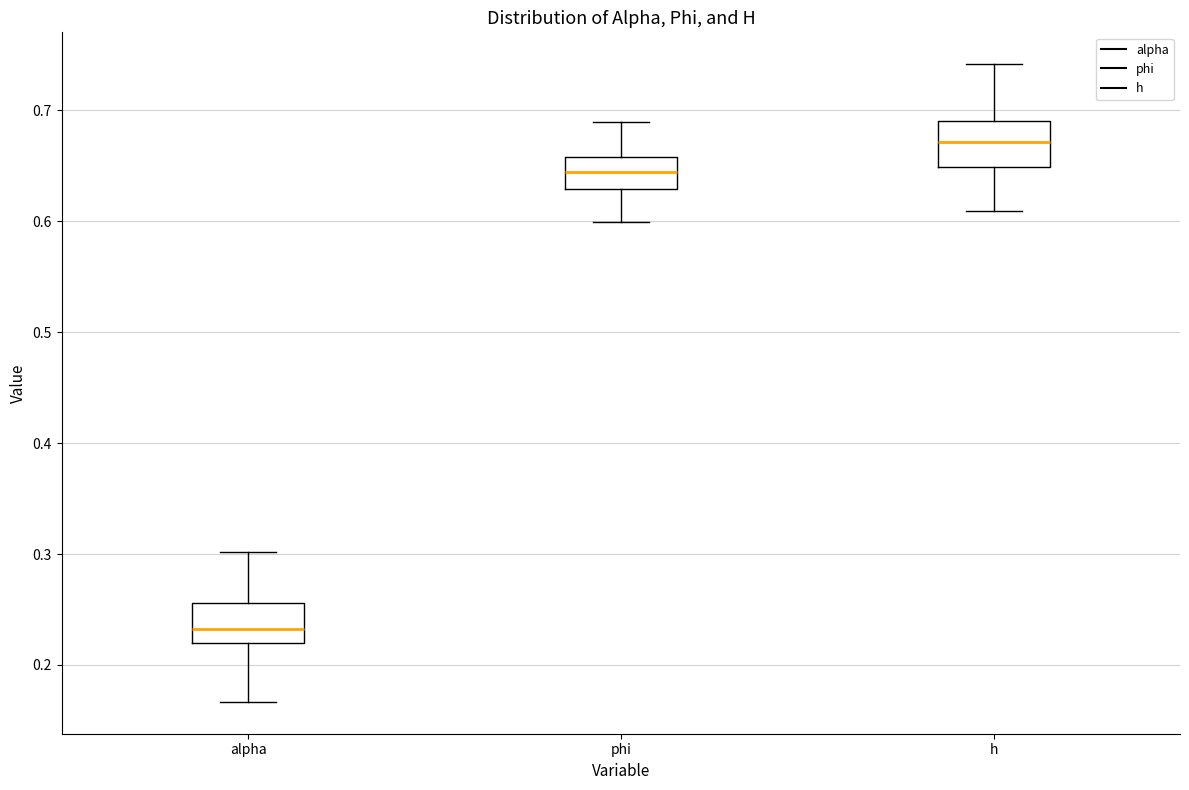

Reading left to right, read every box against the y-axis: the position of its median line, the range the box covers, and the ends of its whiskers. The values are not printed on the chart, so give them approximately, as read against the axis.

alpha: median 0.23, box 0.22 to 0.26, whiskers 0.17 to 0.30
phi: median 0.64, box 0.63 to 0.66, whiskers 0.60 to 0.69
h: median 0.67, box 0.65 to 0.69, whiskers 0.61 to 0.74